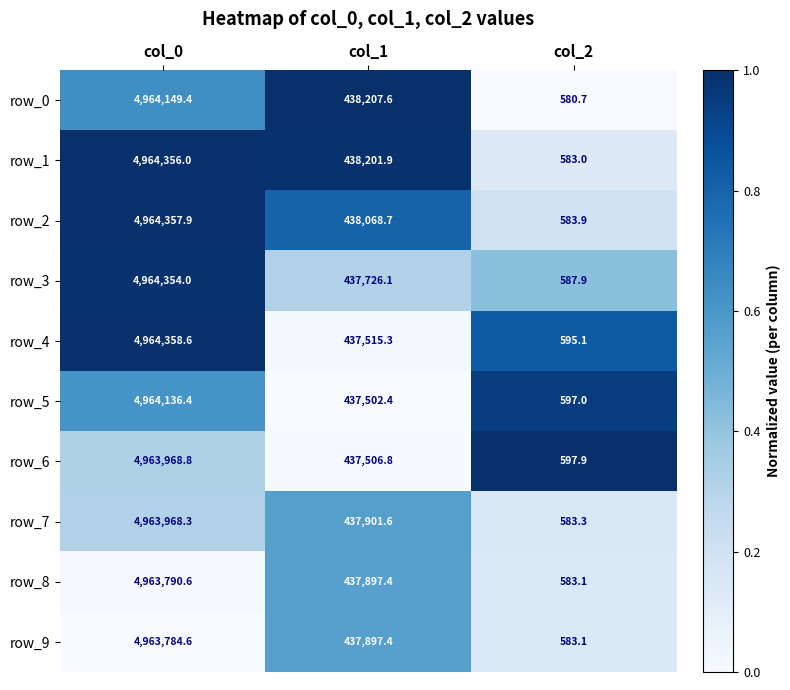

Which series changed the most between col_0 and col_1?

row_4